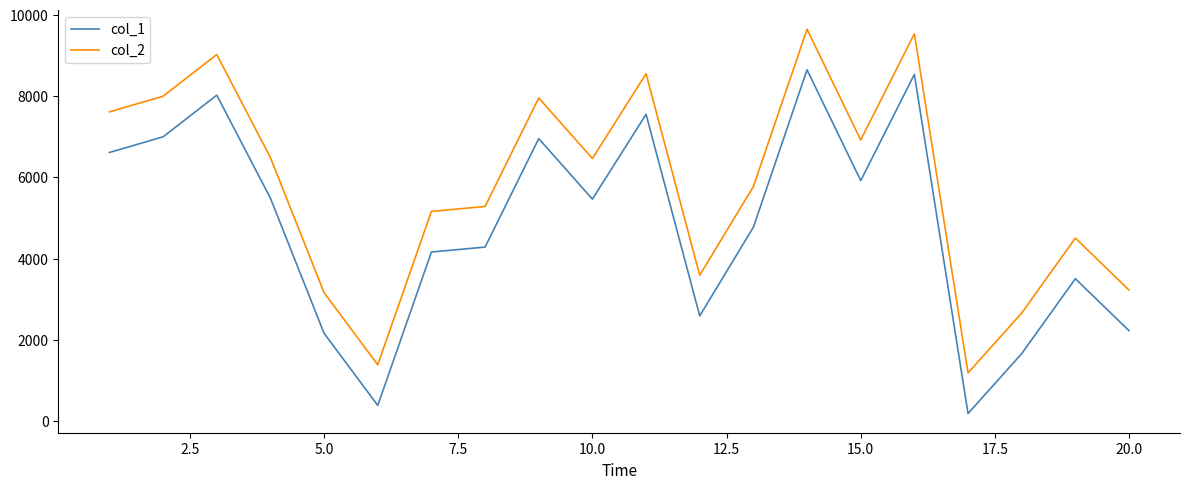

List the series in order of their peak value, highest first.

col_2, col_1